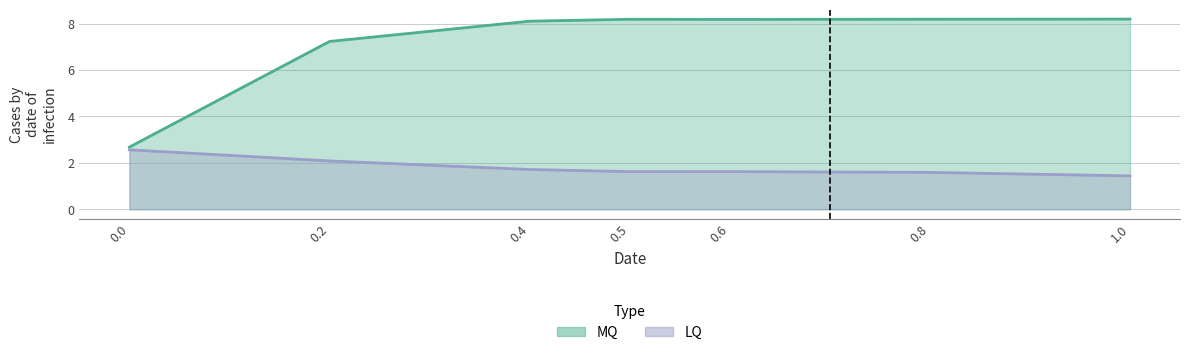

True or false: LQ and MQ cross at least once.

False